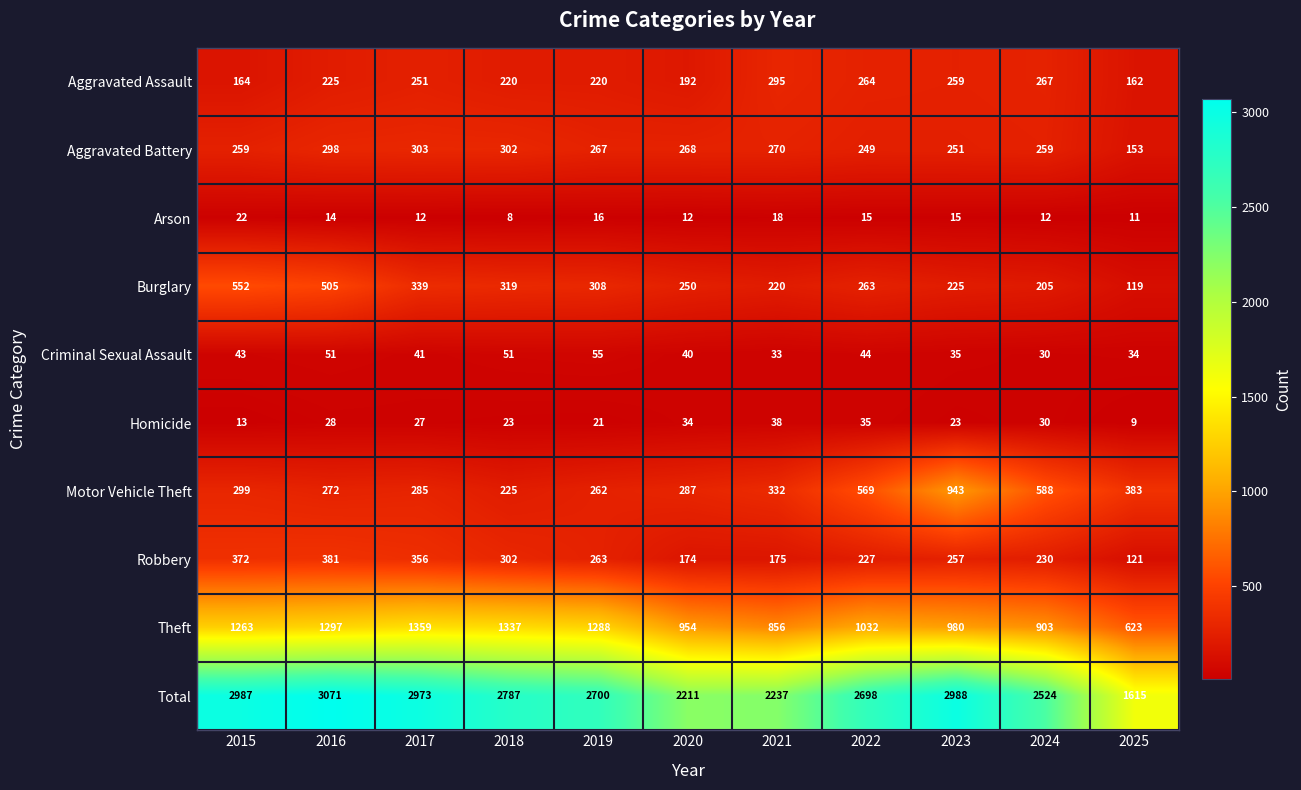

What value does the Homicide series have at 2019, to the nearest 5?

20